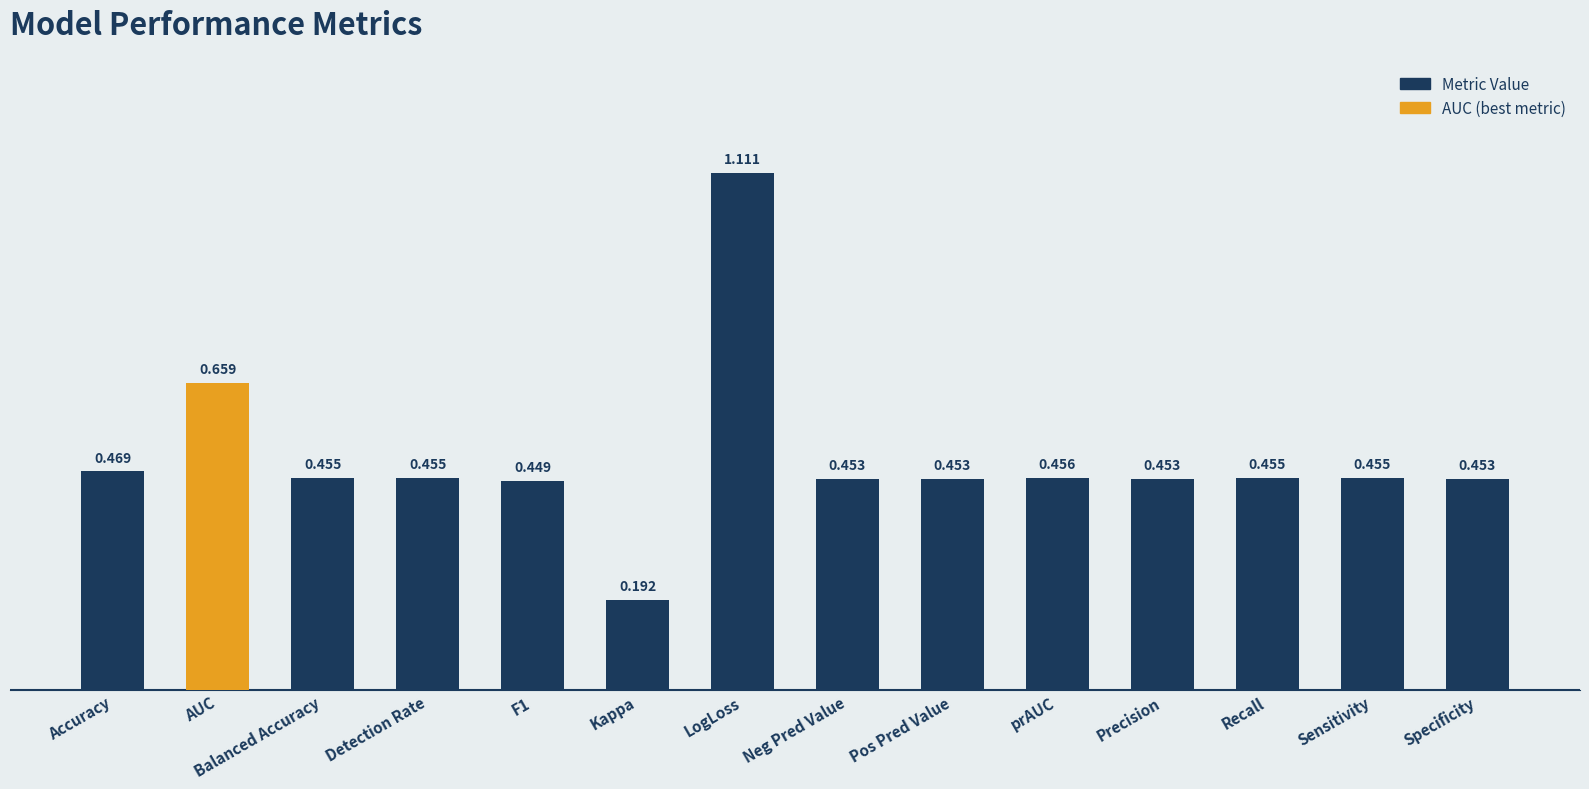

What is the change in value from AUC to LogLoss?

+0.5